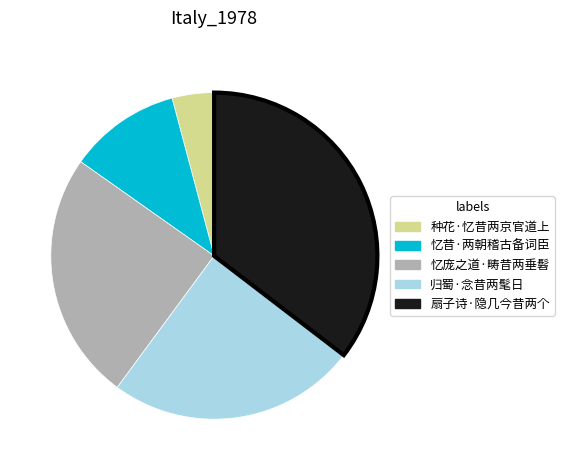

Is the sum of 扇子诗·隐几今昔两个 and 归蜀·念昔两髦日 greater than half?

Yes